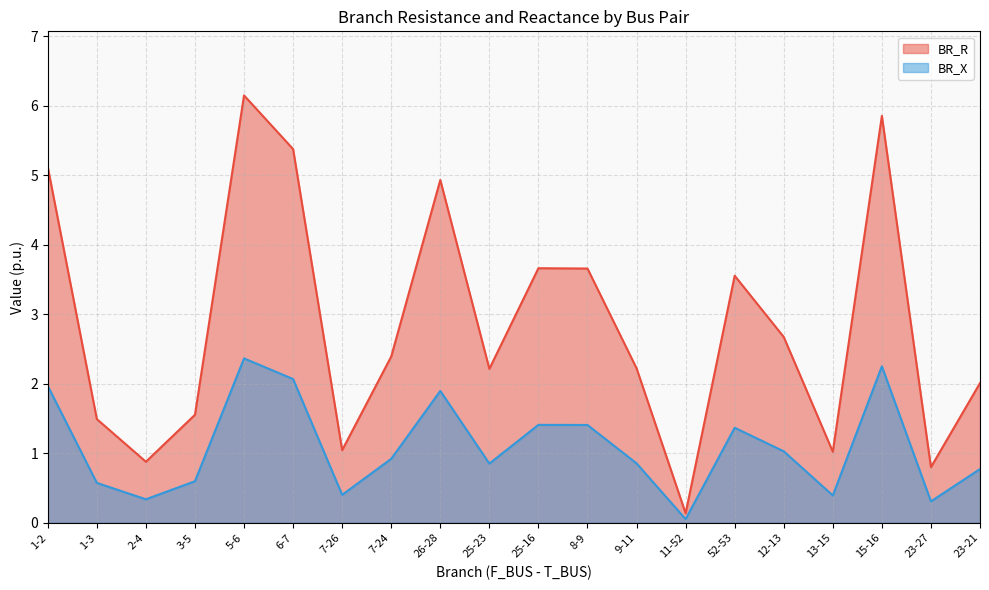

Rank the series by their maximum value, from highest to lowest.

BR_R, BR_X